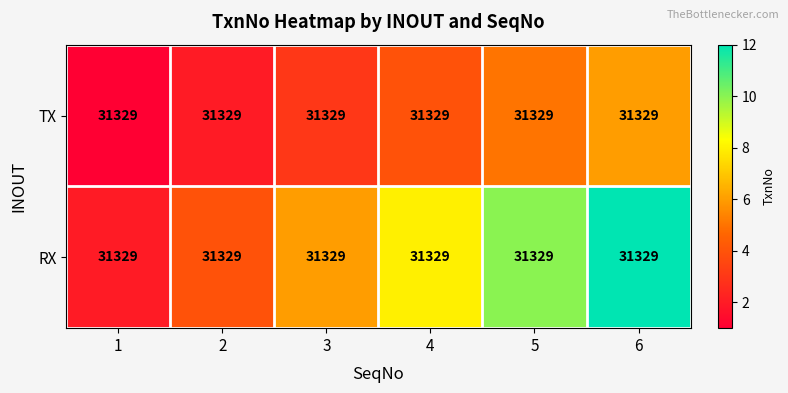

Is it true that TX equals 3 at 6?

False